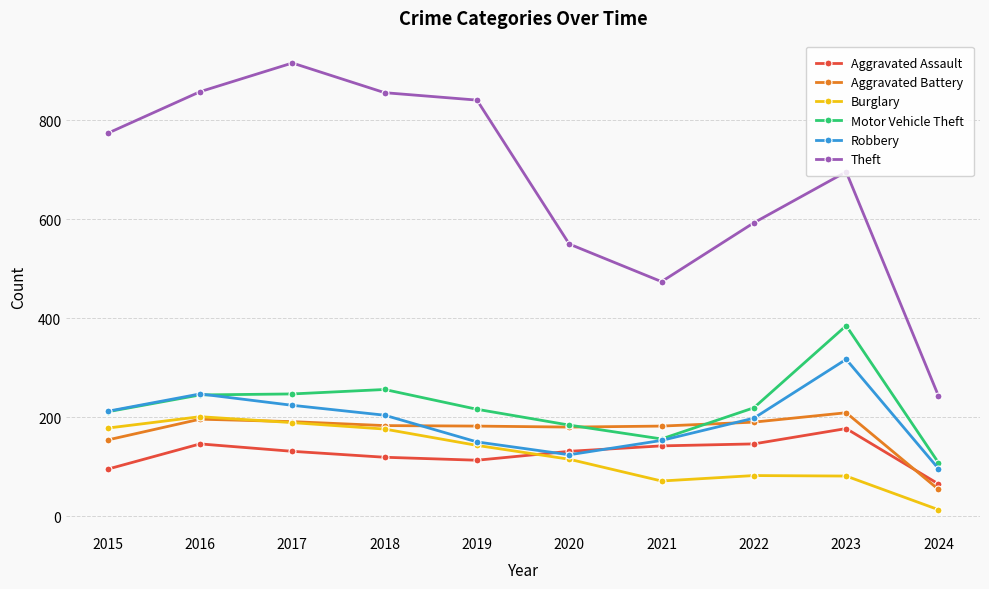

How many times do Aggravated Battery and Motor Vehicle Theft cross each other?

2